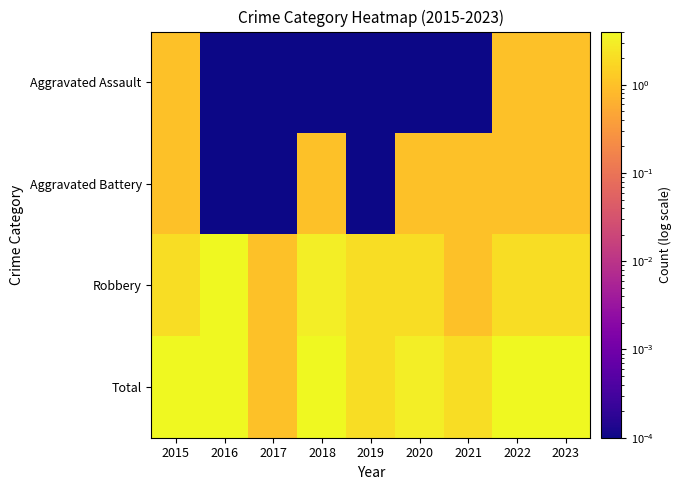

Reading left to right, transcribe all the data shown in this chart.

Aggravated Assault: 2015=1.0	2016=0.0	2017=0.0	2018=0.0	2019=0.0	2020=0.0	2021=0.0	2022=1.0	2023=1.0
Aggravated Battery: 2015=1.0	2016=0.0	2017=0.0	2018=1.0	2019=0.0	2020=1.0	2021=1.0	2022=1.0	2023=1.0
Robbery: 2015=2.0	2016=4.0	2017=1.0	2018=3.0	2019=2.0	2020=2.0	2021=1.0	2022=2.0	2023=2.0
Total: 2015=4.0	2016=4.0	2017=1.0	2018=4.0	2019=2.0	2020=3.0	2021=2.0	2022=4.0	2023=4.0